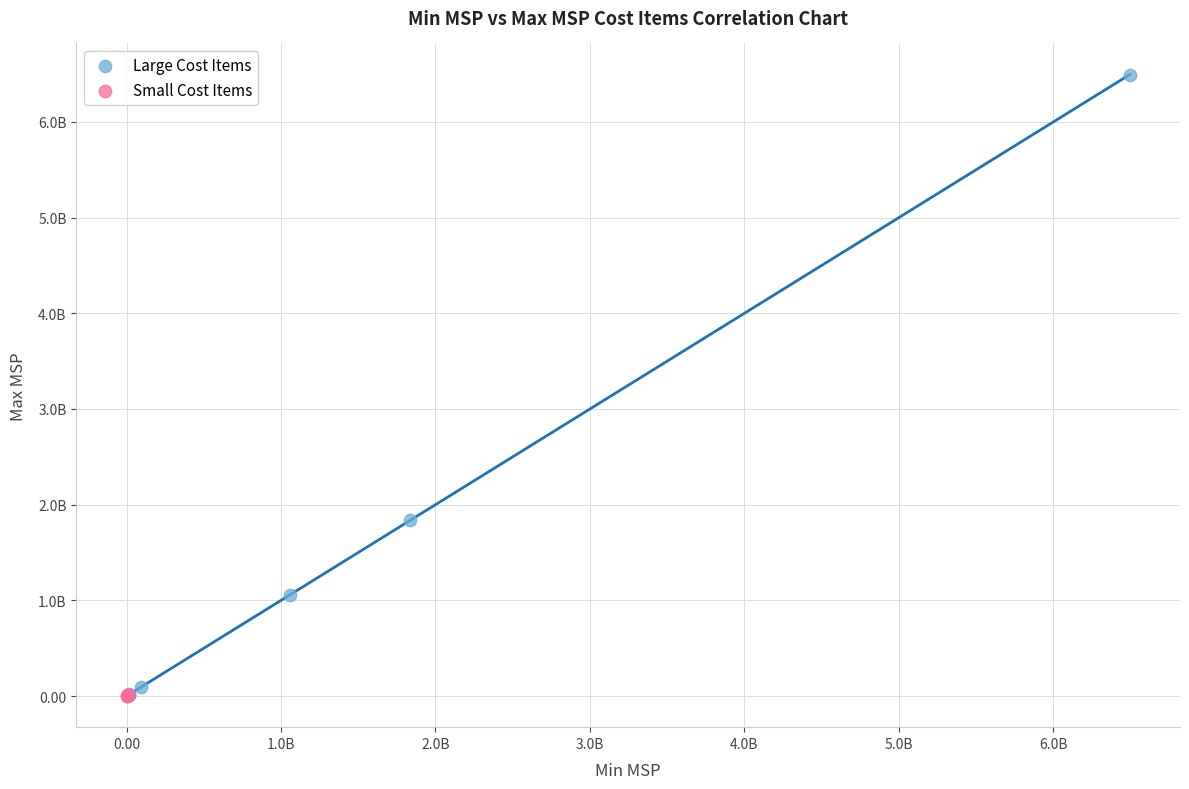

What are all the series names shown in the legend?

Large Cost Items, Small Cost Items